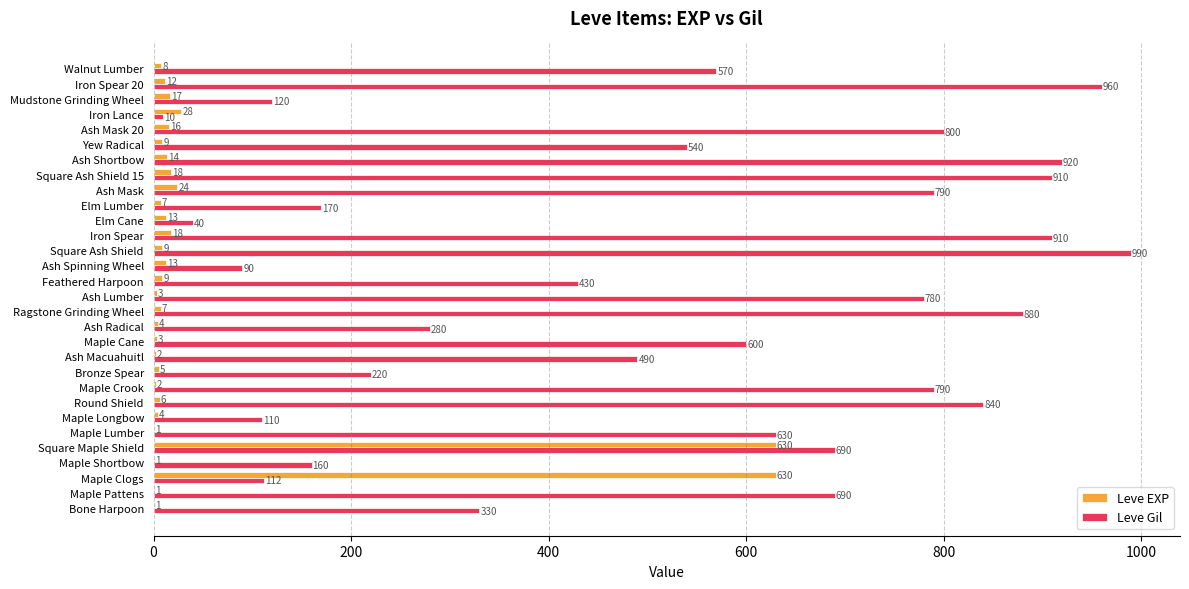

Between Maple Pattens and Maple Crook, which series saw the biggest shift?

Leve Gil